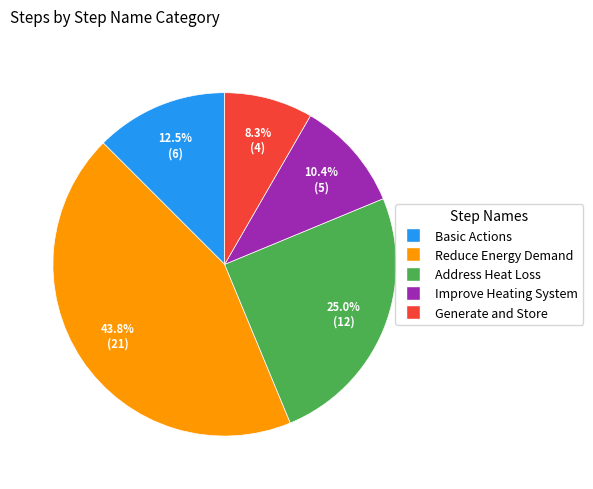

What is the largest slice in the pie chart?

Reduce Energy Demand